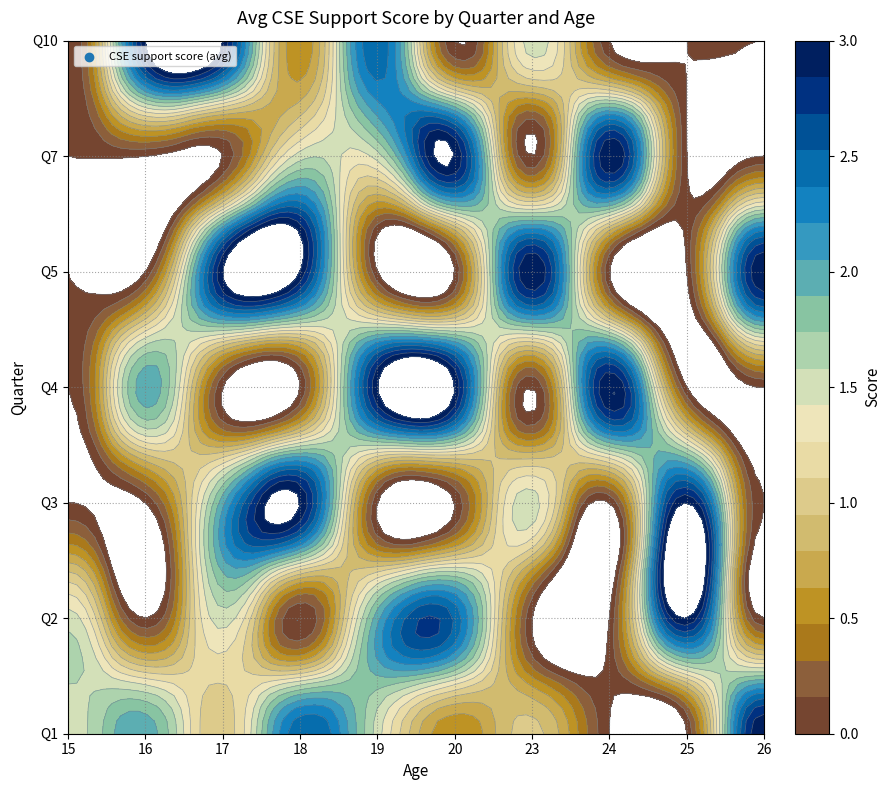

Rank the categories by Q3 value from highest to lowest.

18, 25, 17, 23, 15, 16, 19, 20, 24, 26